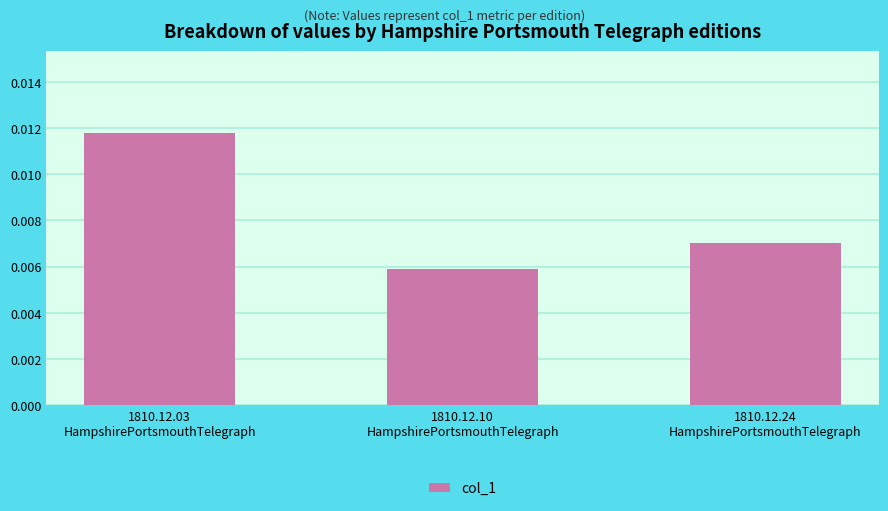

Rank the categories by value from lowest to highest.

1810.12.10
HampshirePortsmouthTelegraph, 1810.12.24
HampshirePortsmouthTelegraph, 1810.12.03
HampshirePortsmouthTelegraph